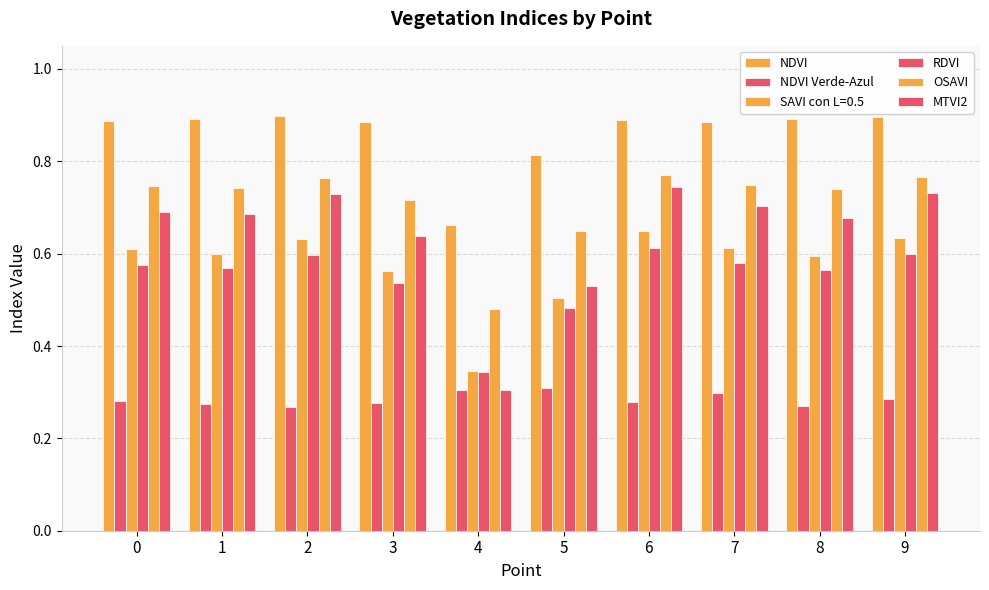

How many categories are shown in the chart?

10